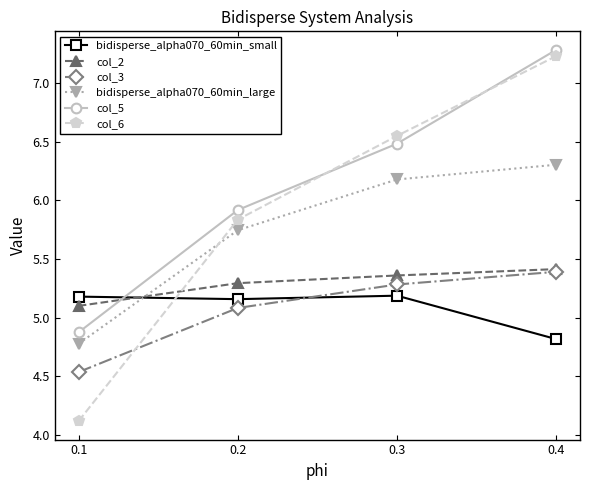

What is the spread (max minus min) of values at 0.2?

0.8